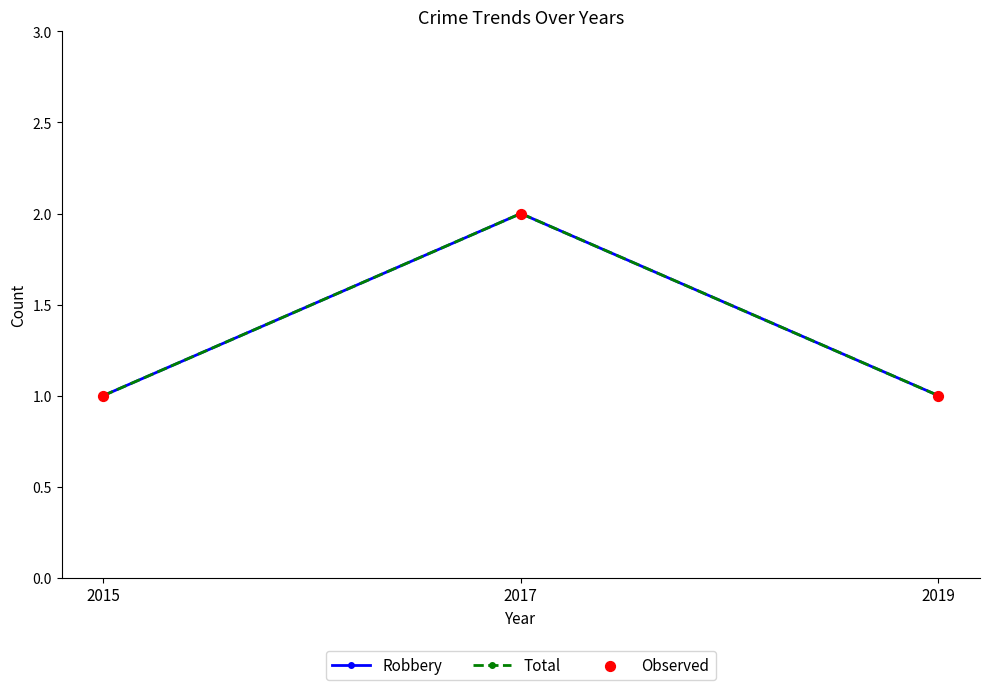

At how many categories does at least one series exceed 1?

1